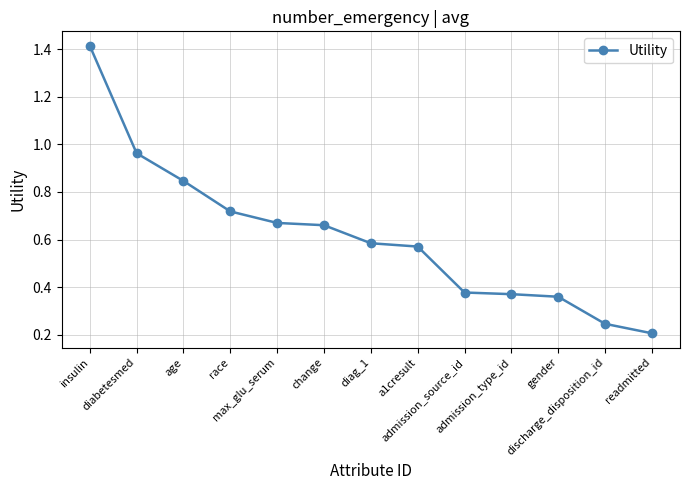

At which label is the value closest to 0?

readmitted